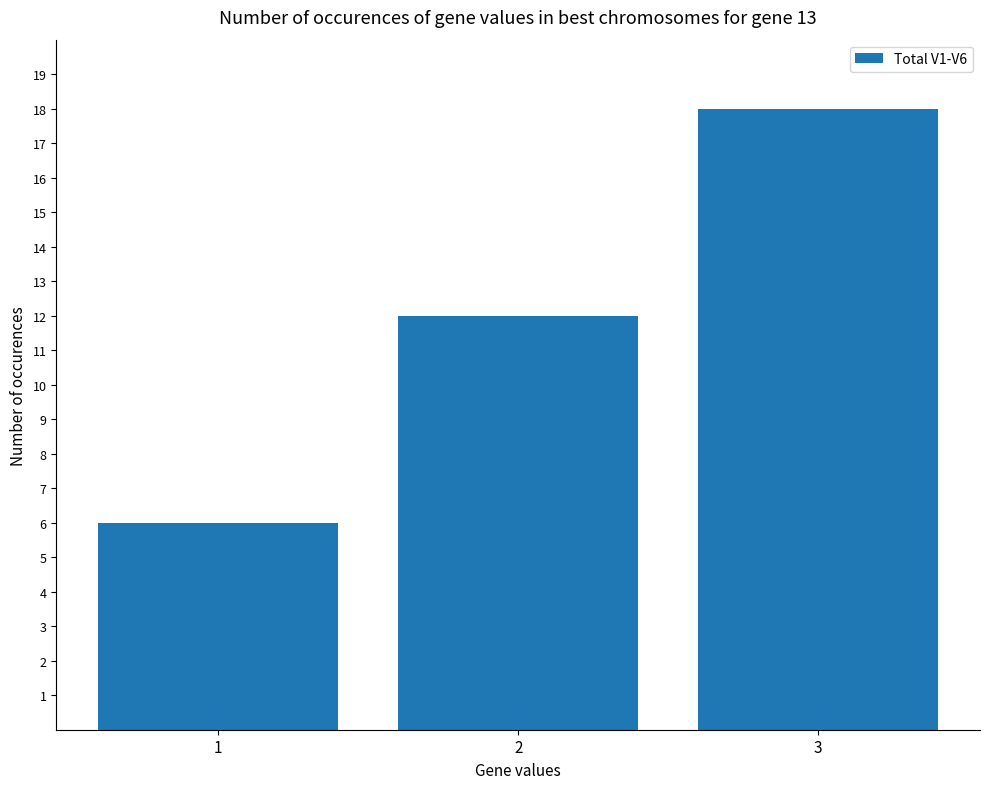

Are the bars horizontal?

No